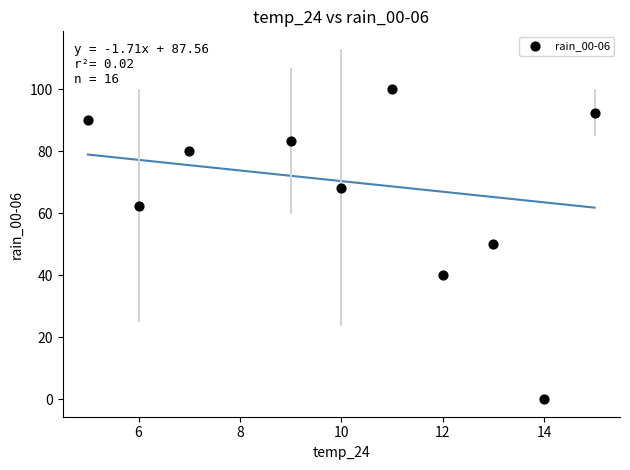

What is the range of X values (max minus min)?

10.0